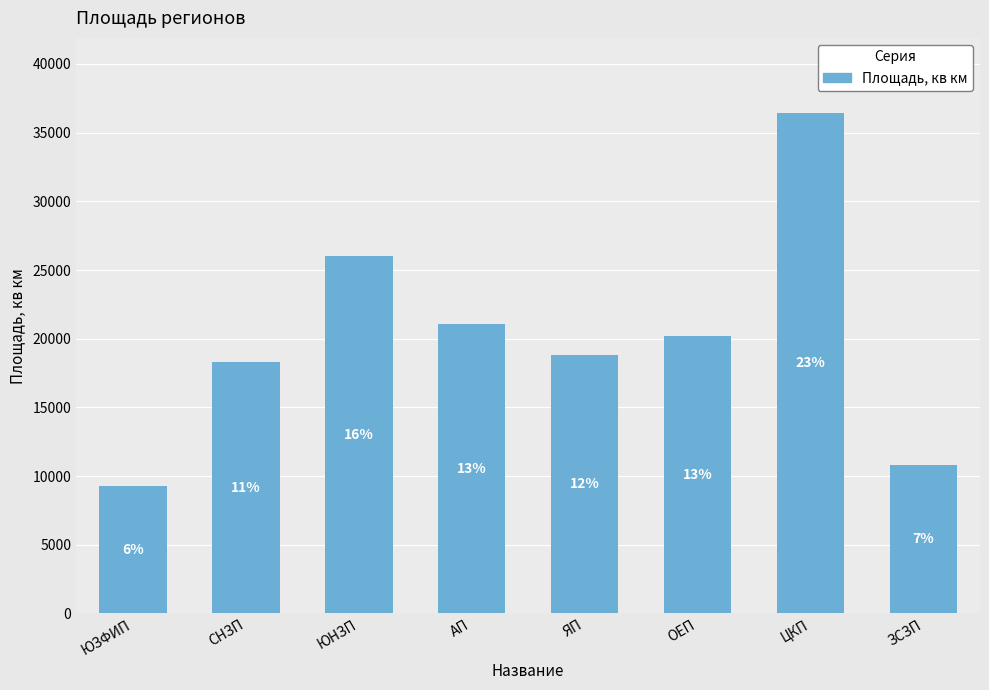

Reading right to left, transcribe all the data shown in this chart.

10817	36431	20178	18810	21096	26006	18286	9292